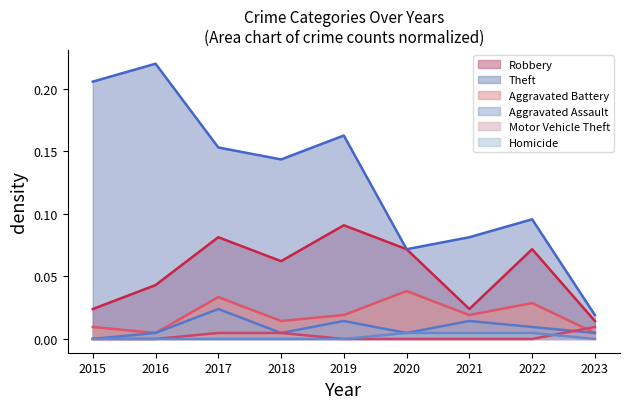

Between 2018 and 2015, which is larger?

2018